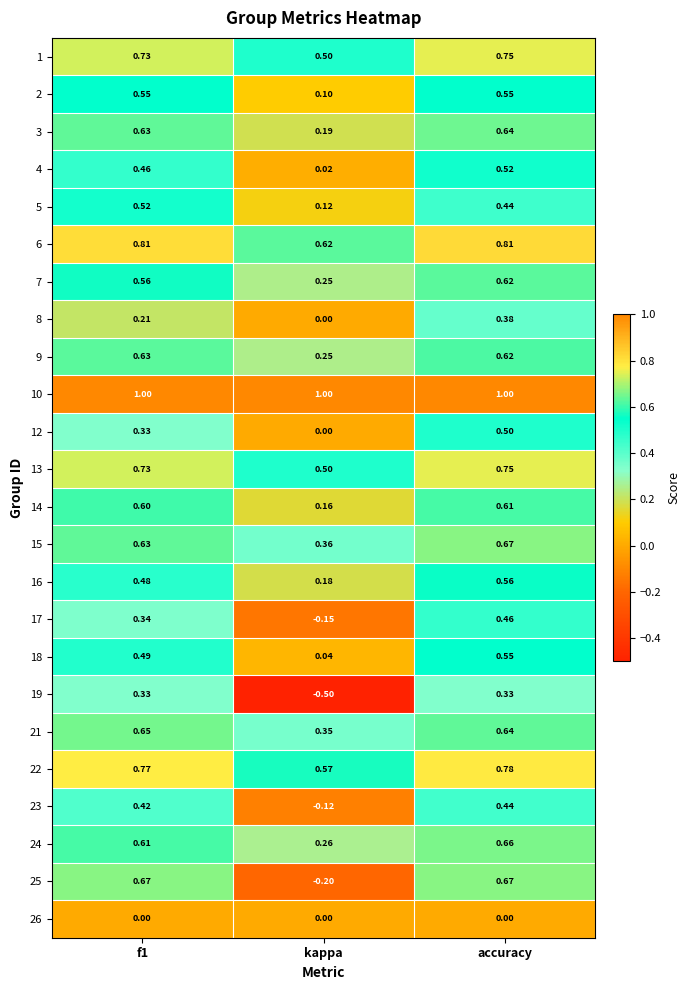

Count the number of data series in this chart.

24